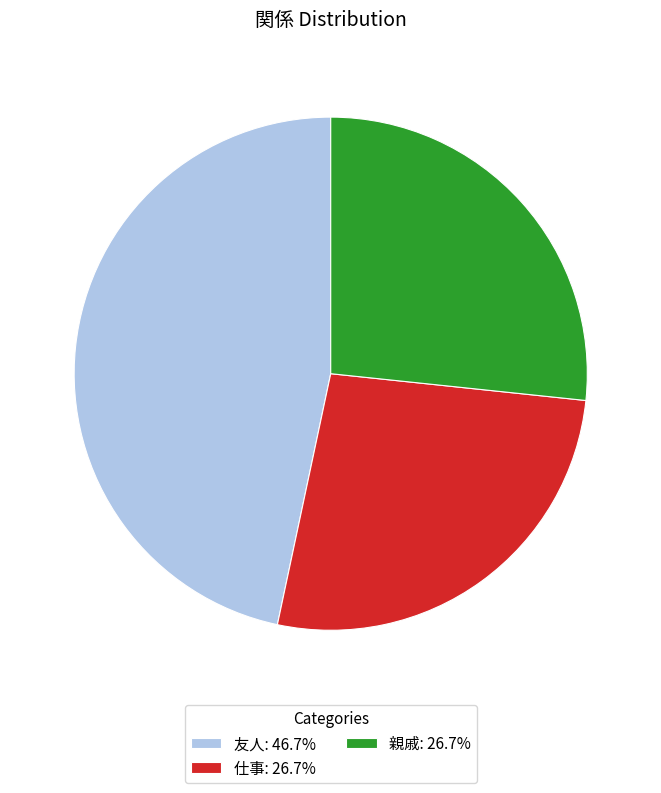

What is the ratio of the value at 仕事: 26.7% to the value at 友人: 46.7%?

0.6